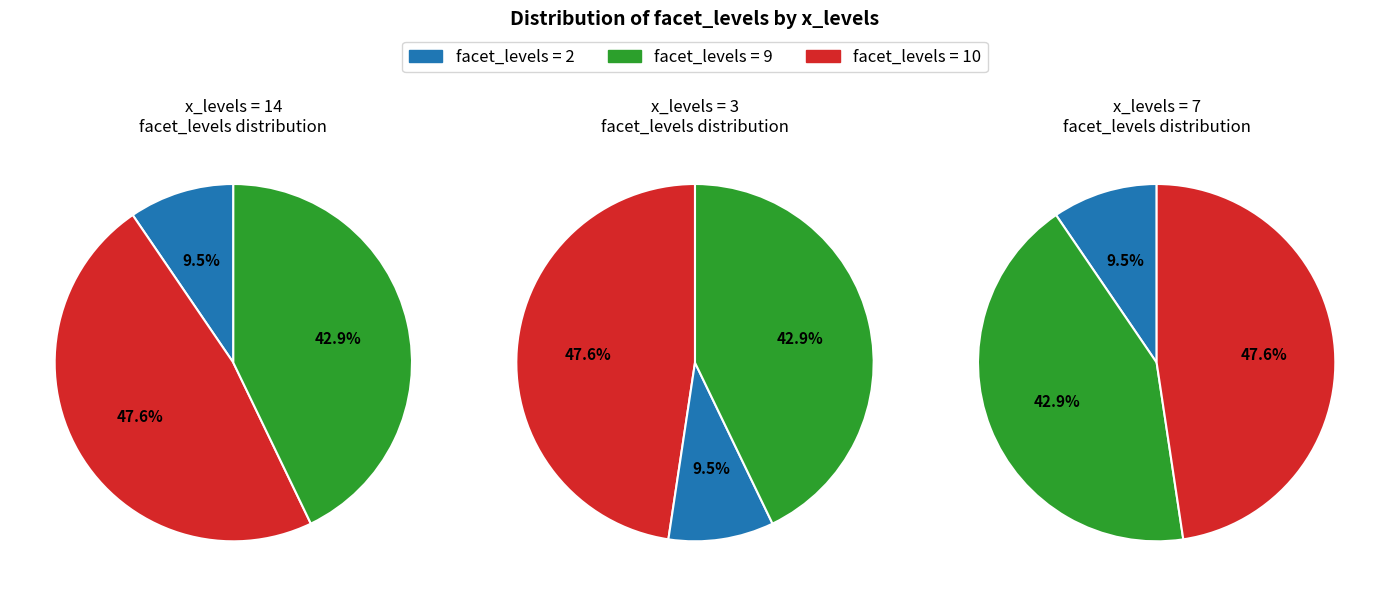

What is the smallest slice in the pie chart?

14,facet=2